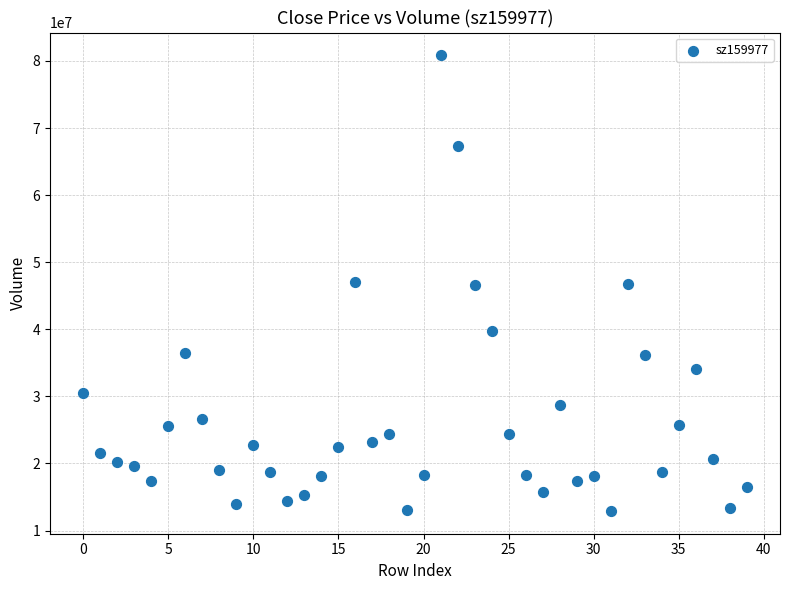

What is the range of Y values (max minus min)?

67918247